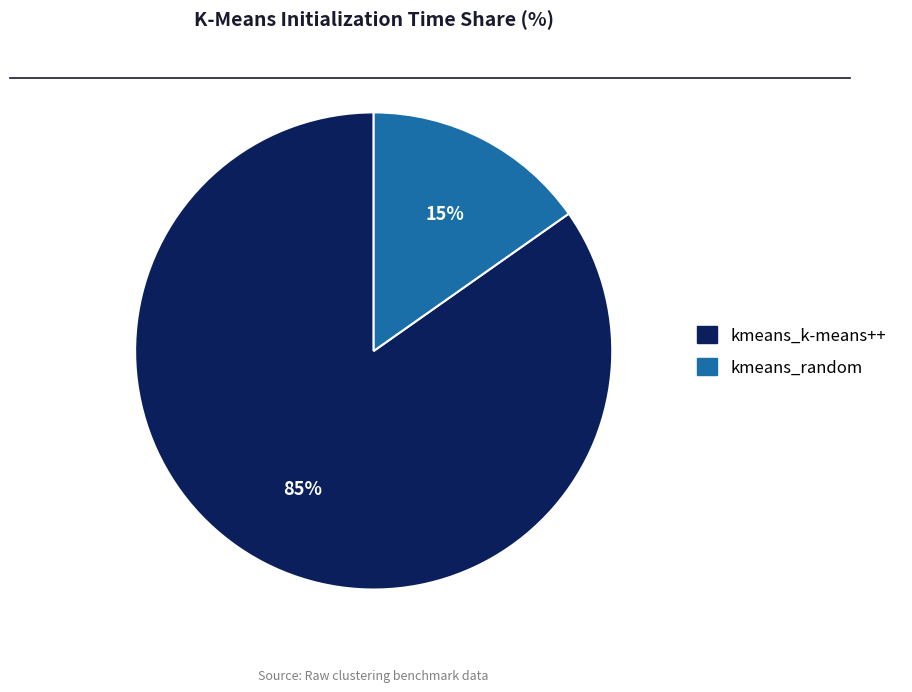

To the nearest percent, what percentage of the pie is kmeans_k-means++?

85%